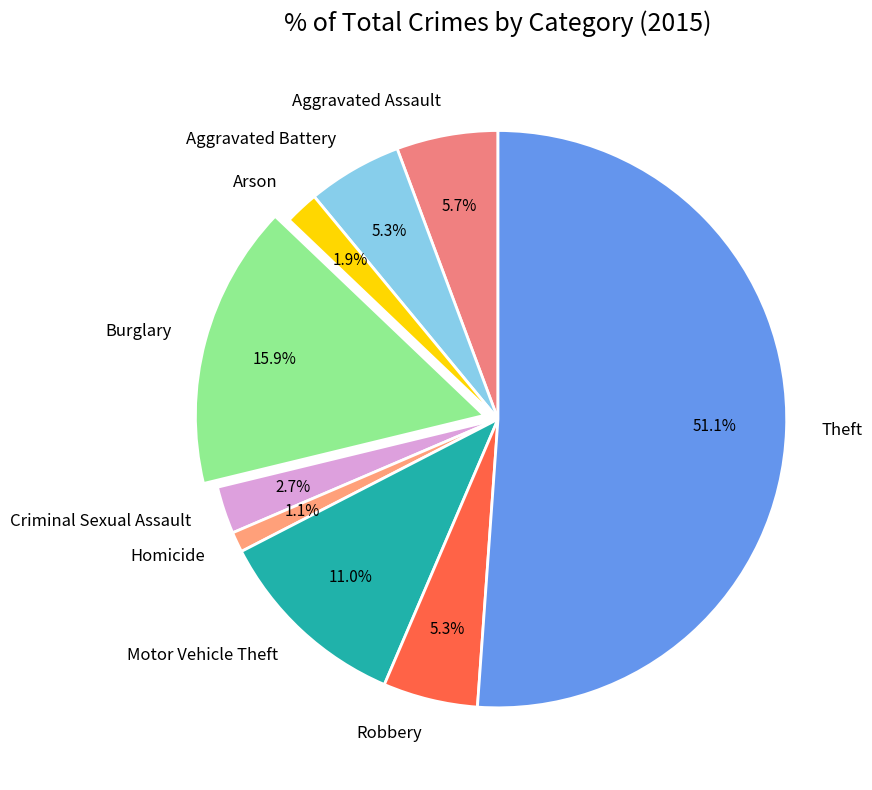

What percentage is the Burglary slice, to the nearest percent?

16%